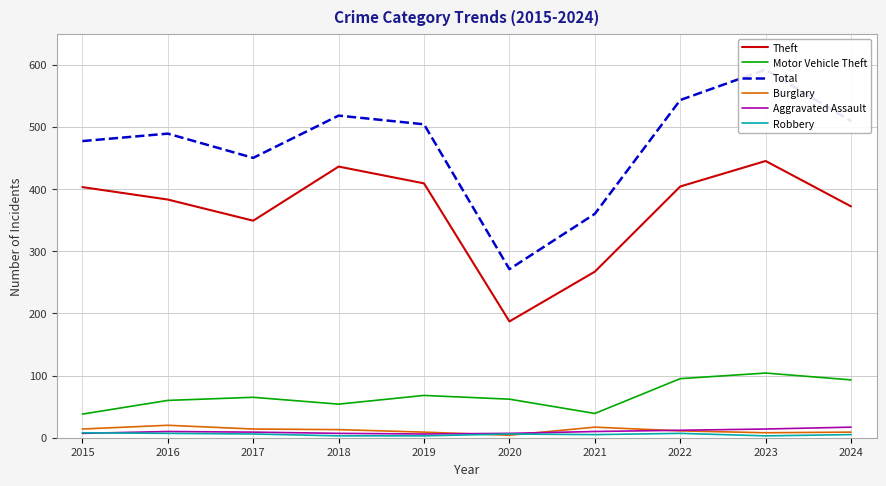

Count the number of data series in this chart.

6